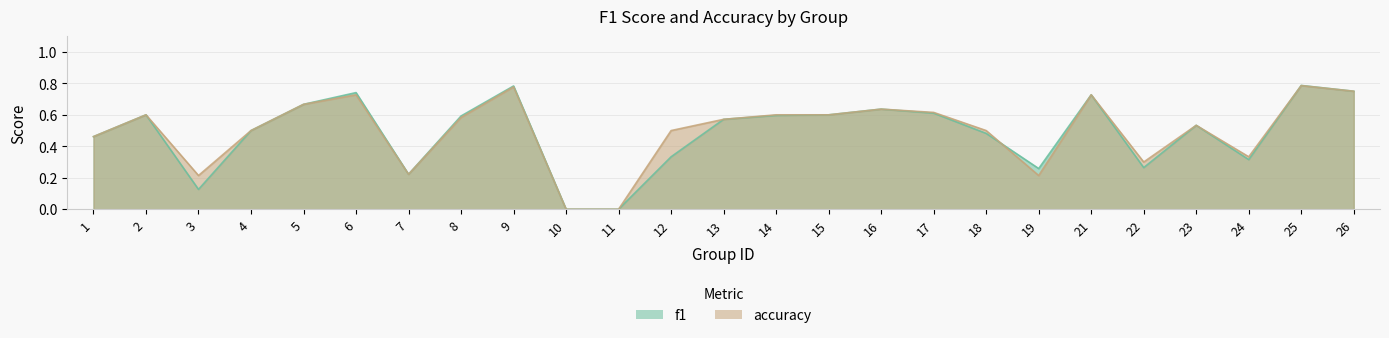

What is the greatest value displayed?

0.8